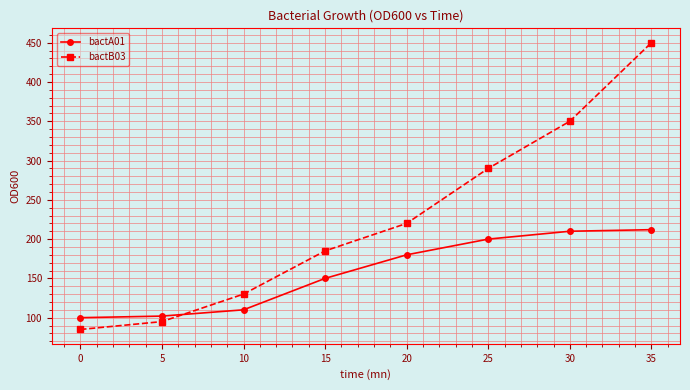

Count the number of data series in this chart.

2